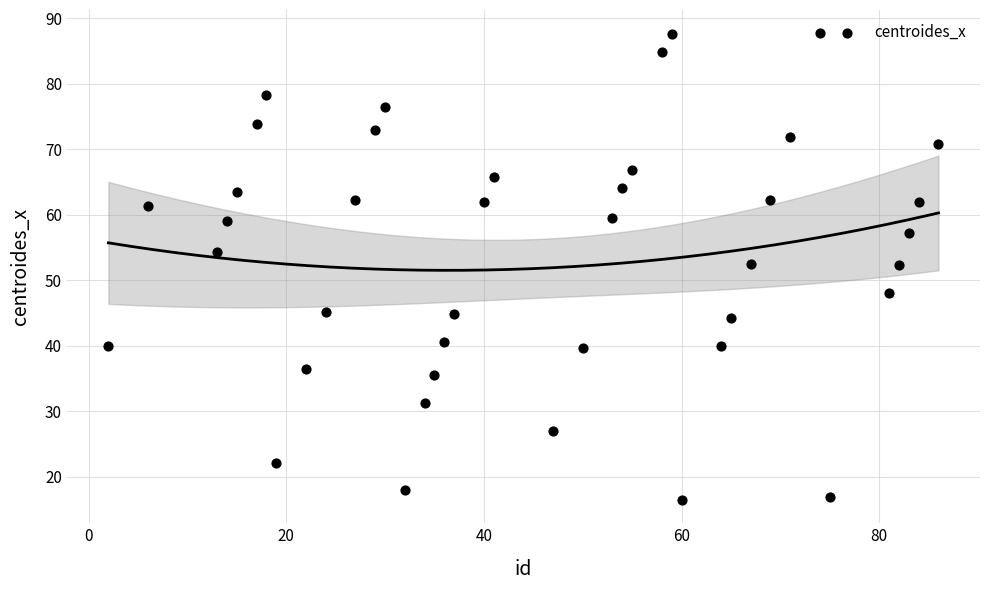

What is the range of Y values (max minus min)?

71.3